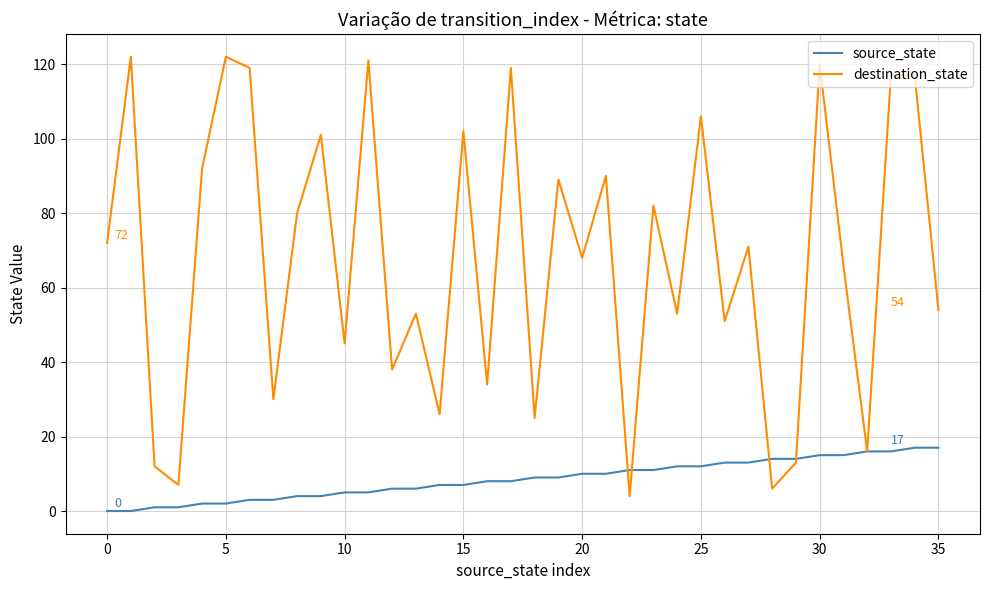

At how many categories does at least one series exceed 49?

24